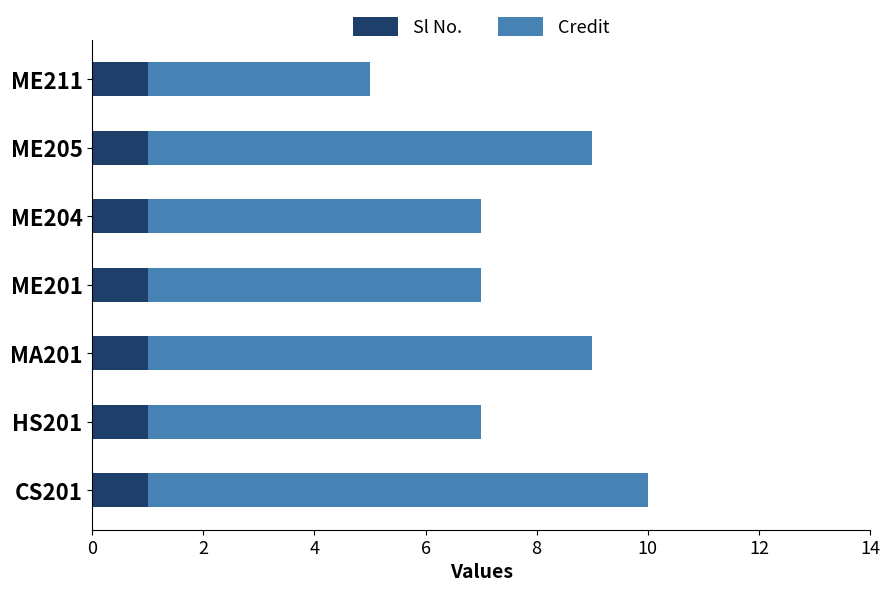

What are all the series names shown in the legend?

Sl No., Credit